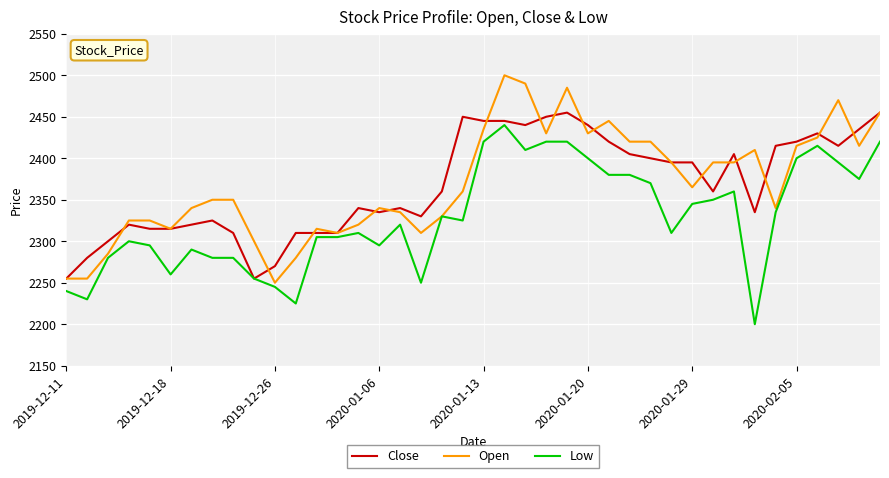

How many values in the Close series are below 2360?

19